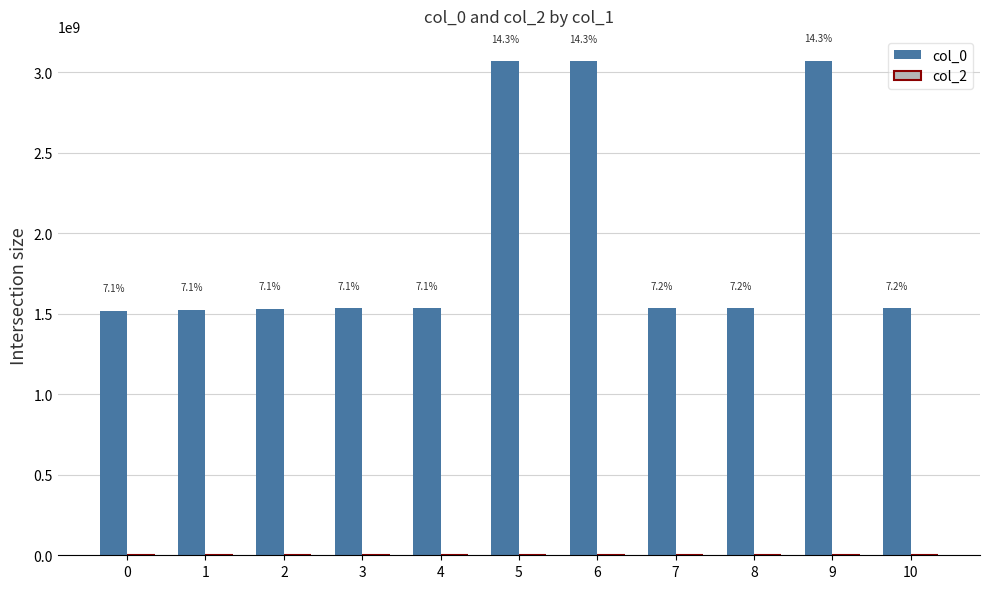

Are the bars horizontal?

No